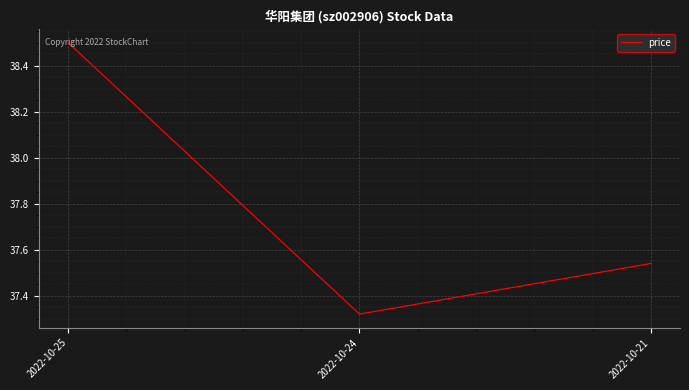

Is it true that the value at 2022-10-21 is 8.0?

False